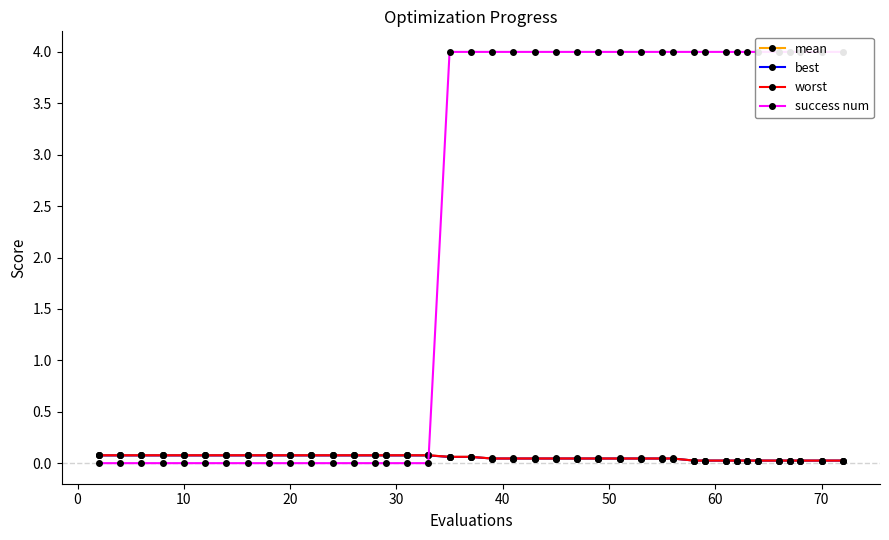

How many mean values are between 0 and 1?

40